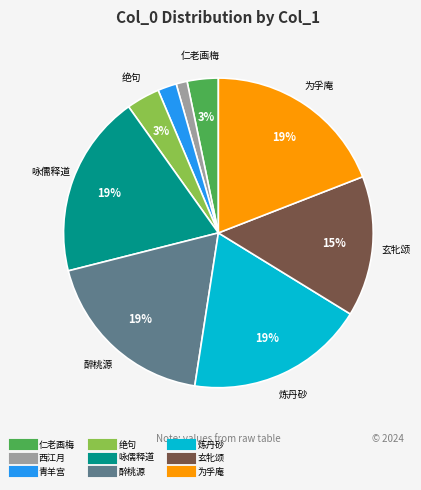

Is there any slice that represents more than half of the pie?

No